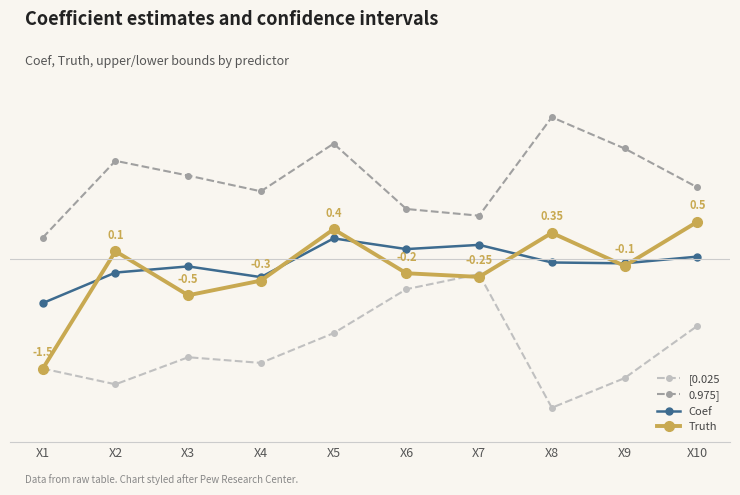

True or false: Coef and 0.975] cross at least once.

False